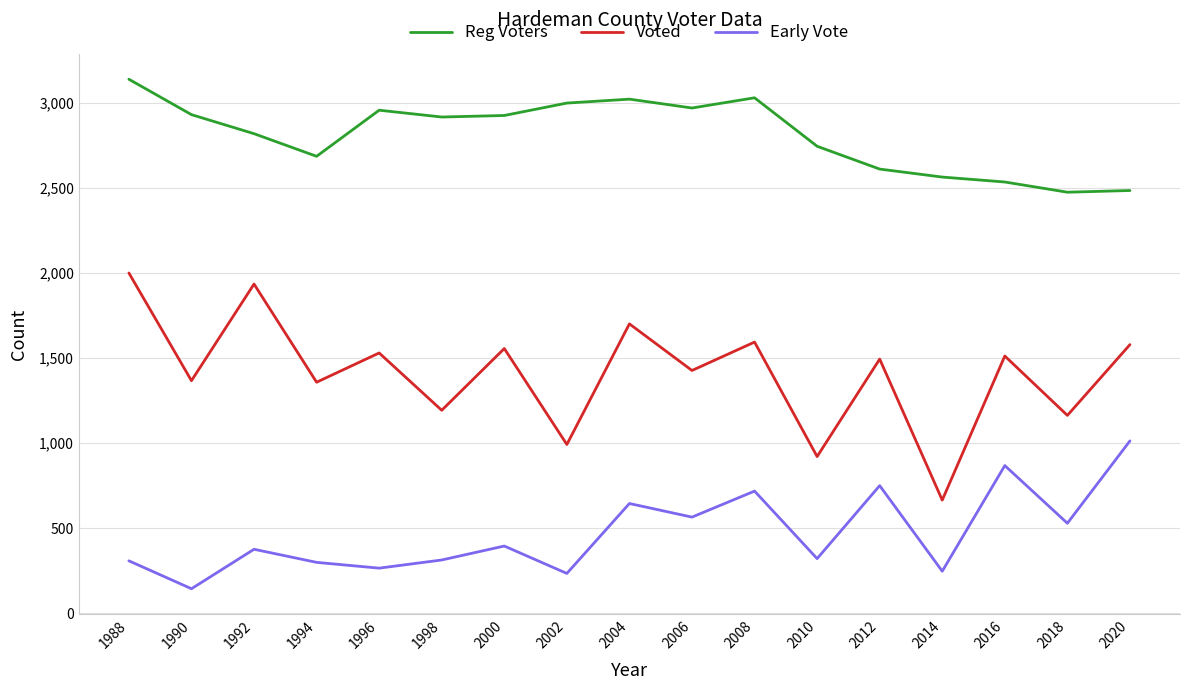

What is the average value of the Voted series?

1412